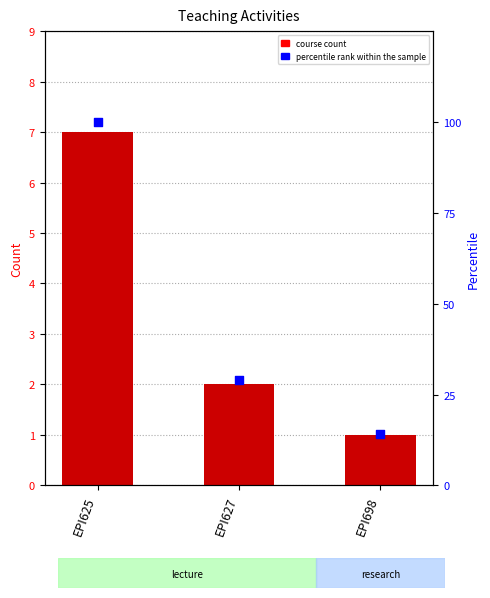

Is the value of percentile rank within the sample at EPI625 greater than the value of course count at EPI625?

Yes